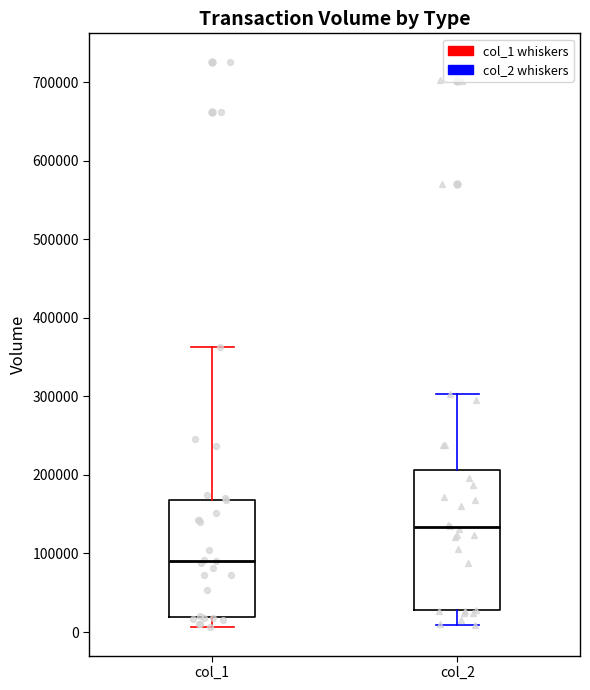

Reading left to right, transcribe this box plot: for each box, give where its median line is, the range the box spans, and where its two whiskers end, as read against the y-axis. The values are not printed on the chart, so give them approximately, as read against the axis.

col_1: median 90000, box 20000 to 170000, whiskers 10000 to 360000
col_2: median 130000, box 30000 to 210000, whiskers 10000 to 300000